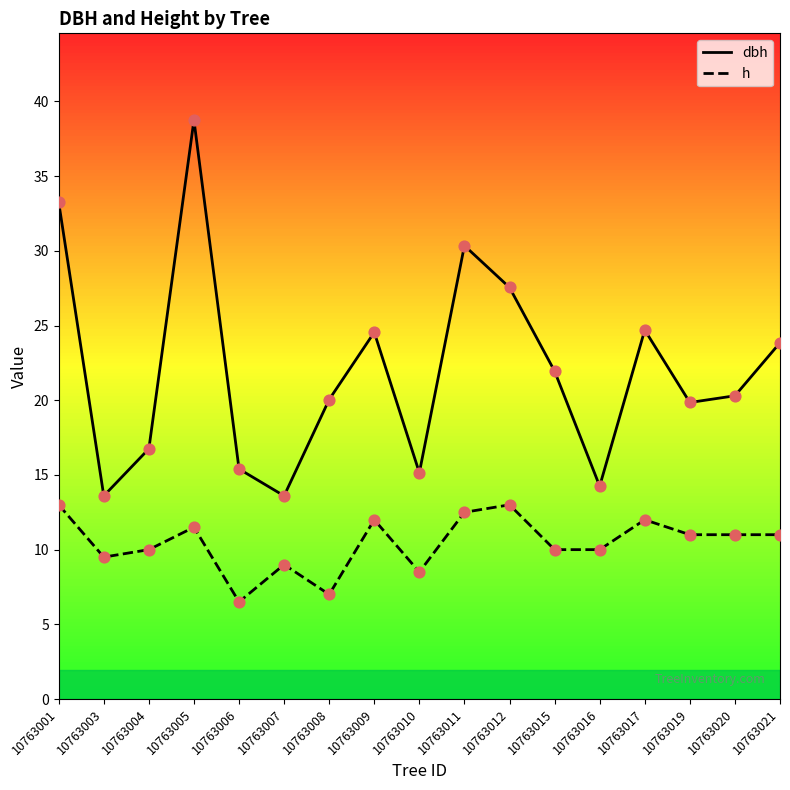

Which series reaches the maximum Y coordinate?

dbh